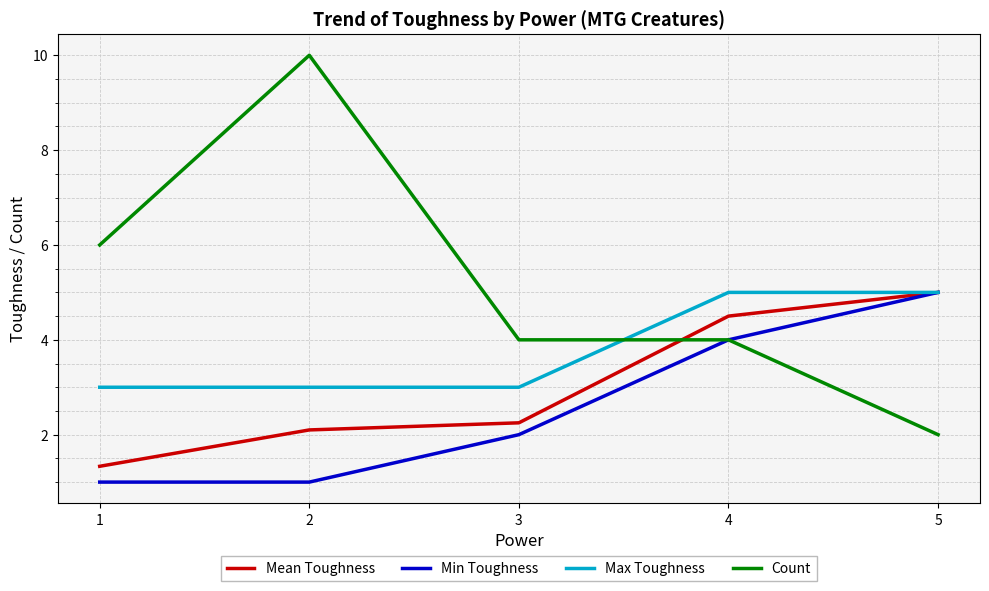

What is the average value of the Mean Toughness series?

3.0